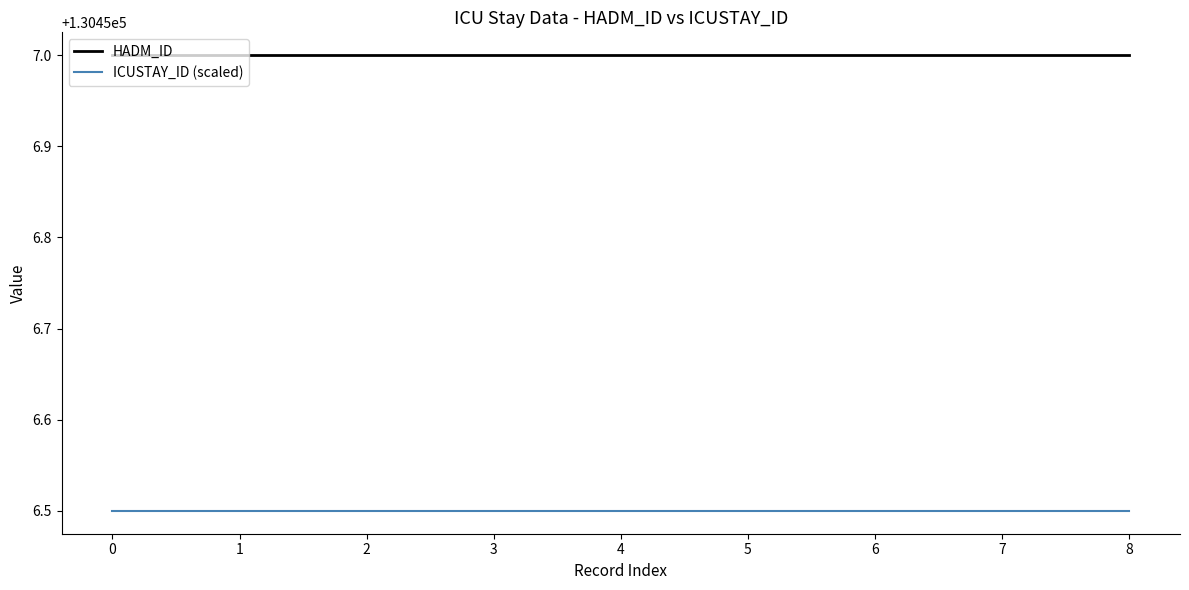

True or false: HADM_ID and ICUSTAY_ID (scaled) cross at least once.

False